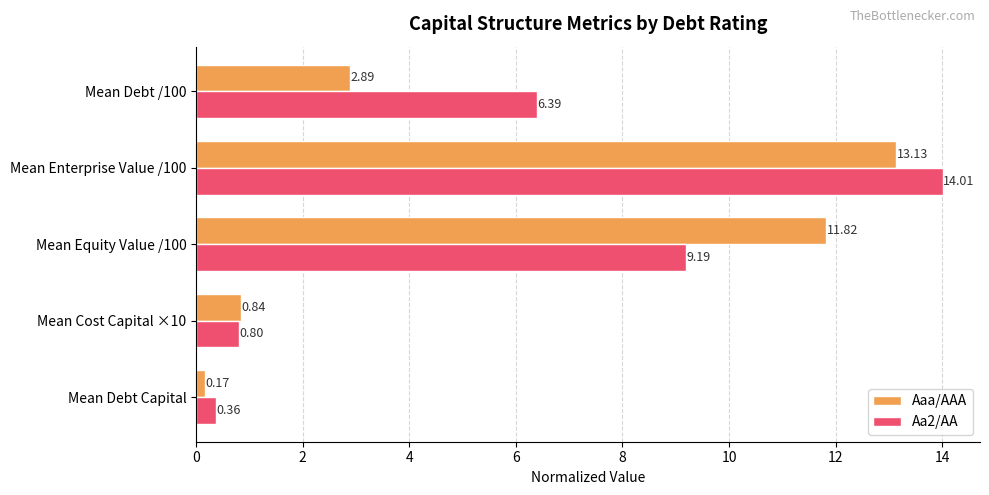

Between Mean Cost Capital ×10 and Mean Equity Value /100, which series saw the biggest shift?

Aaa/AAA